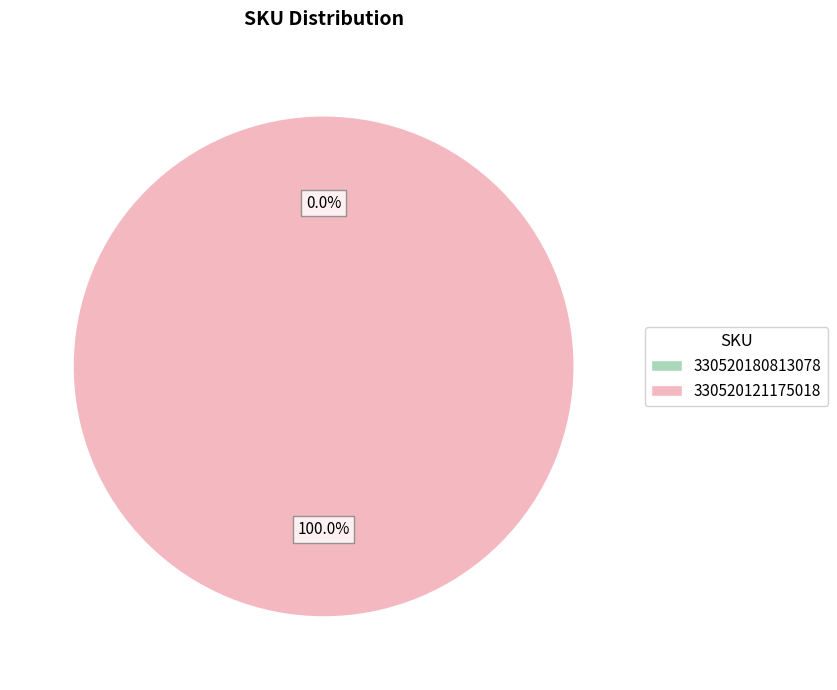

True or false: 330520180813078 accounts for 0% of the total.

True